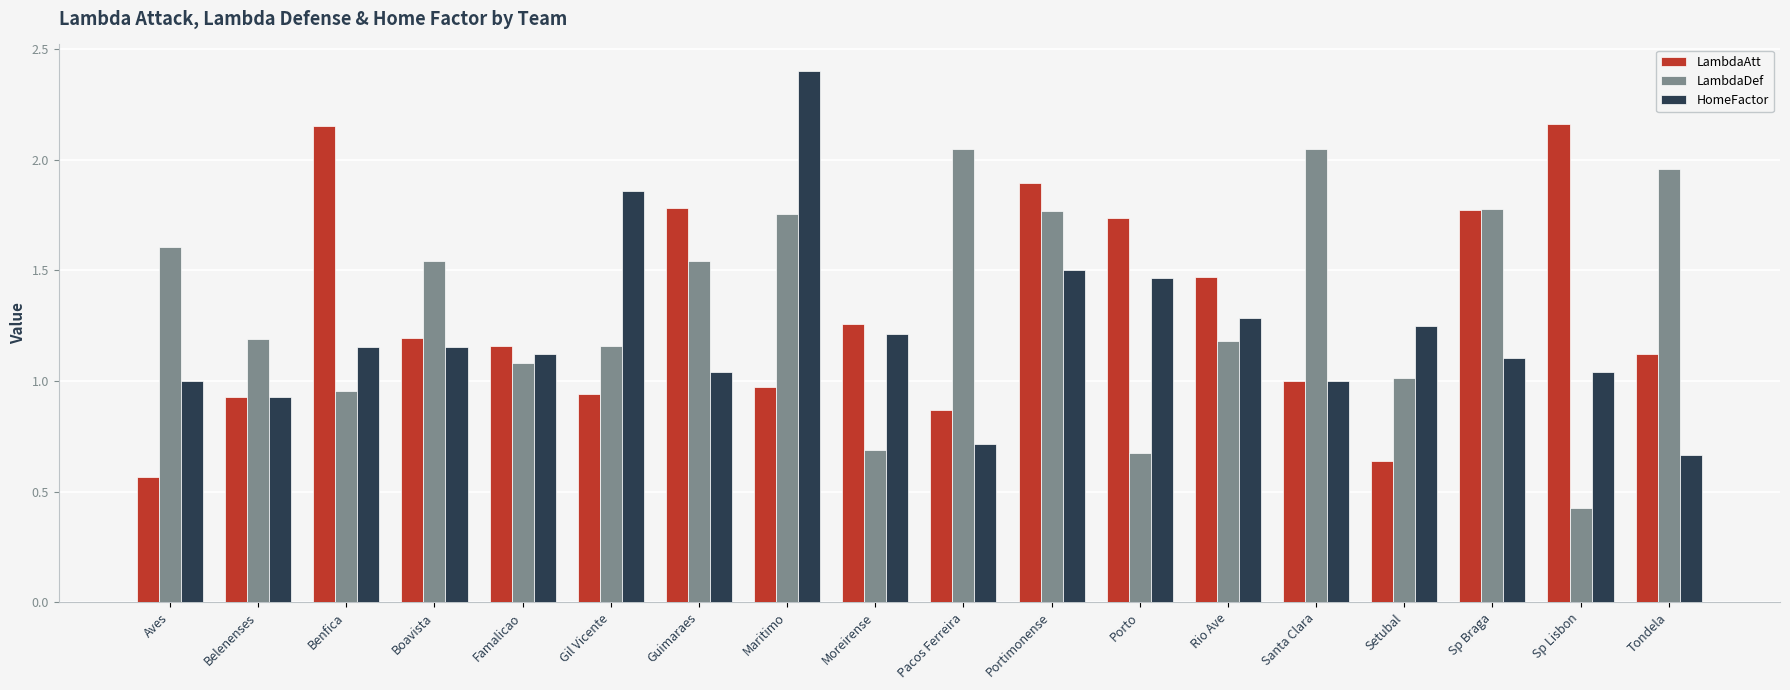

What are all the series names shown in the legend?

LambdaAtt, LambdaDef, HomeFactor